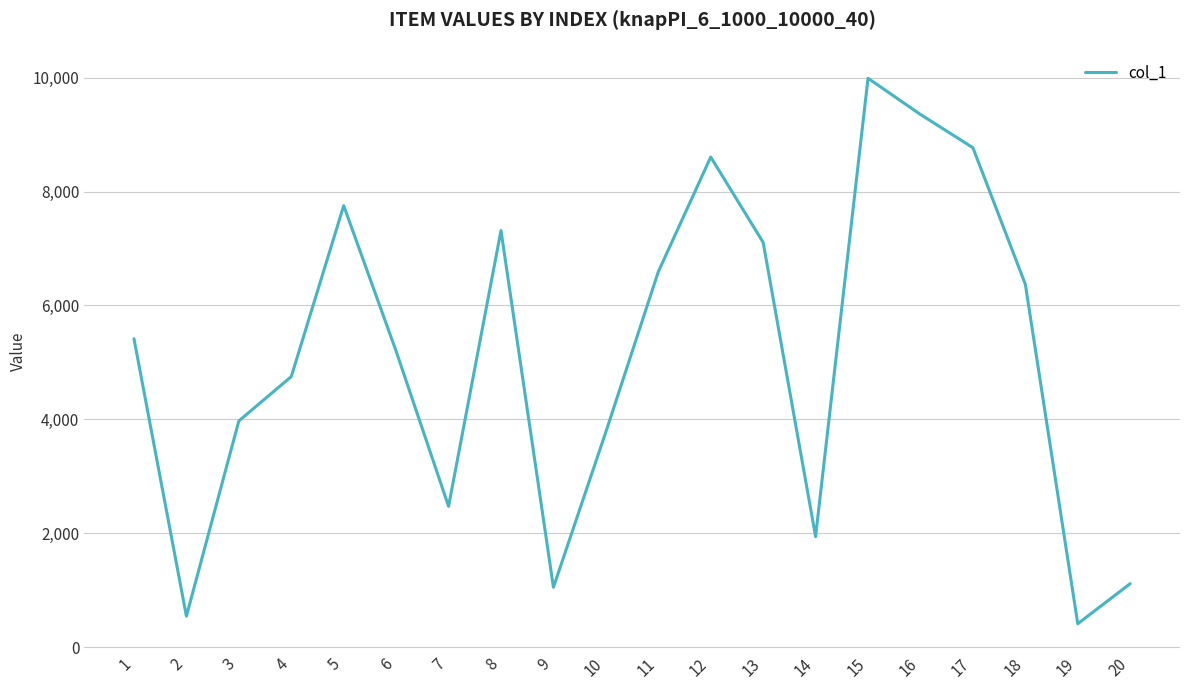

What is the maximum value shown in the chart?

9991